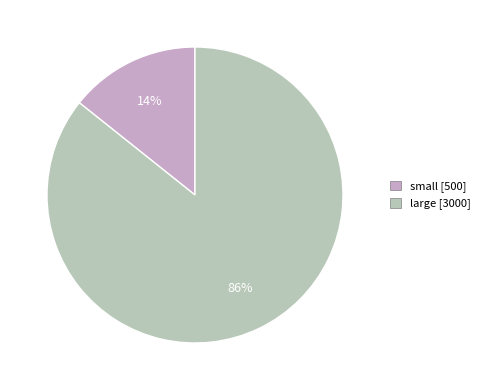

Does small account for over 50% of the chart?

No